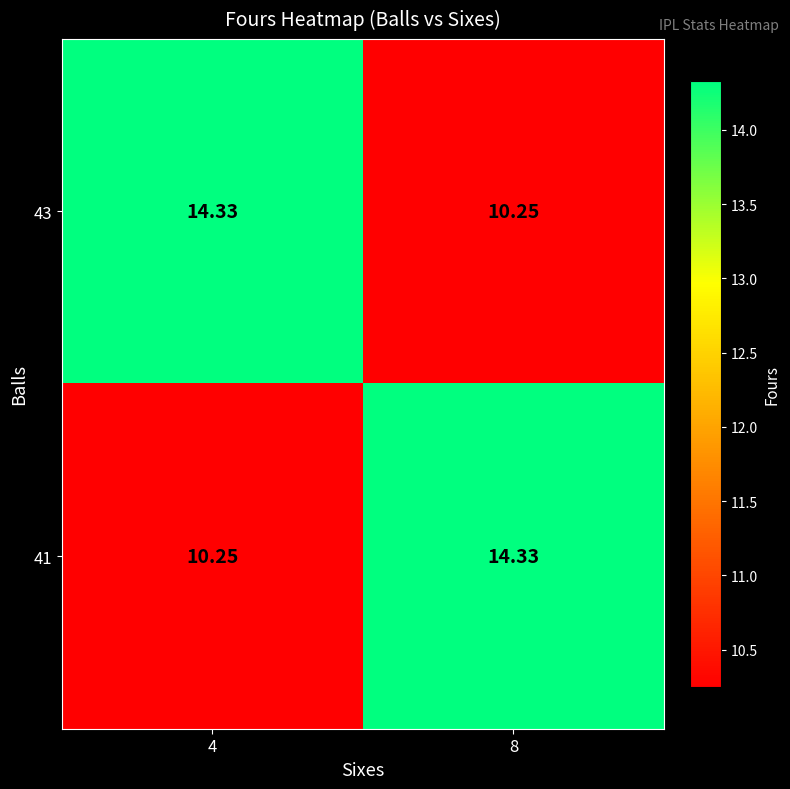

Is the value of 41 at 4 greater than the value of 43 at 4?

No